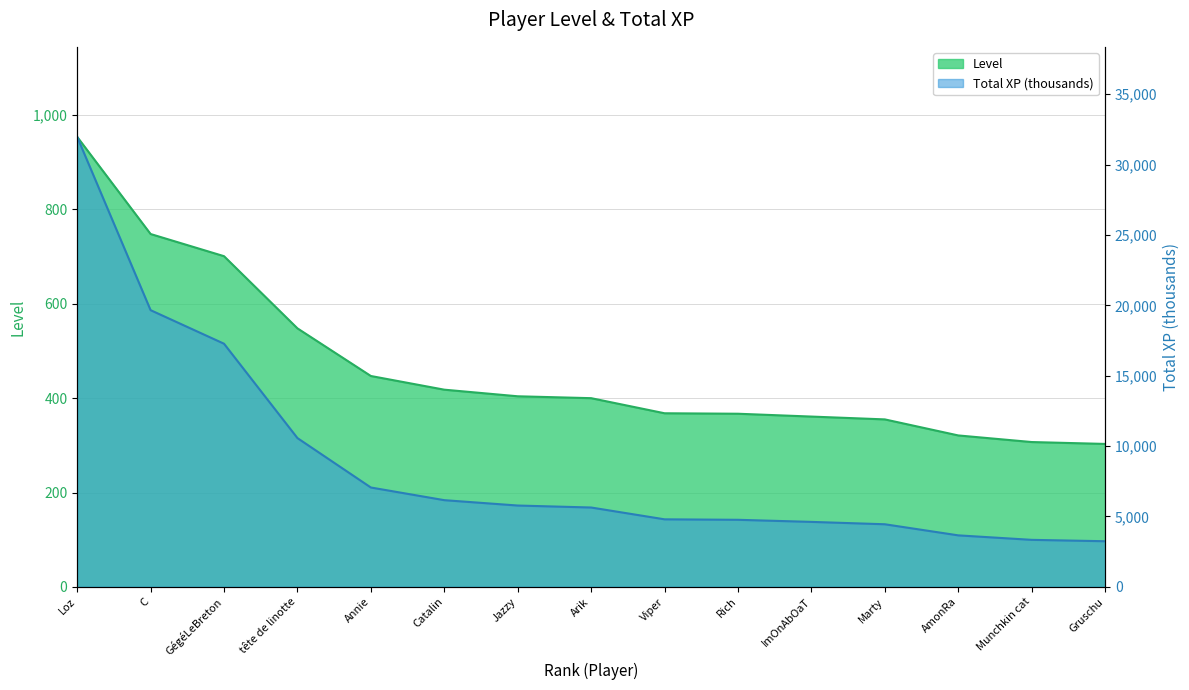

True or false: Total XP has a value of 6159.8 at Catalin.

True